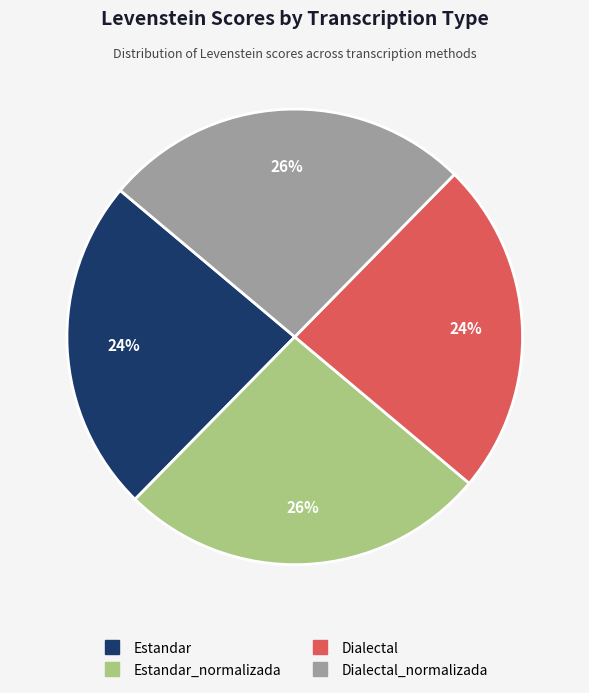

Does any single category account for the majority?

No